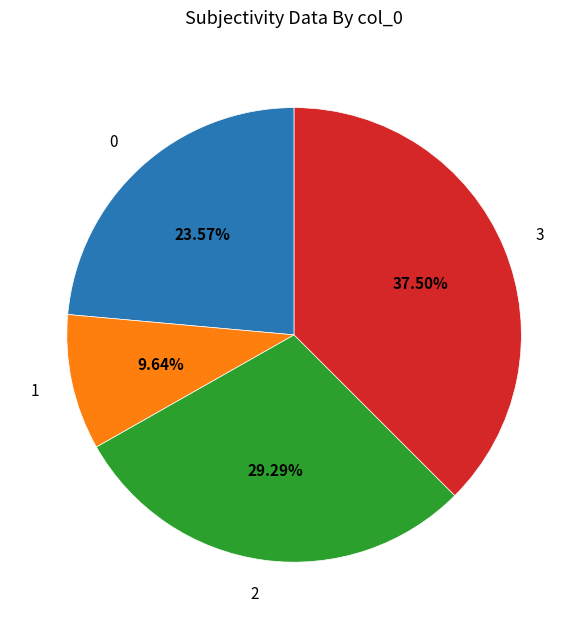

True or false: 3 accounts for 31% of the total.

False